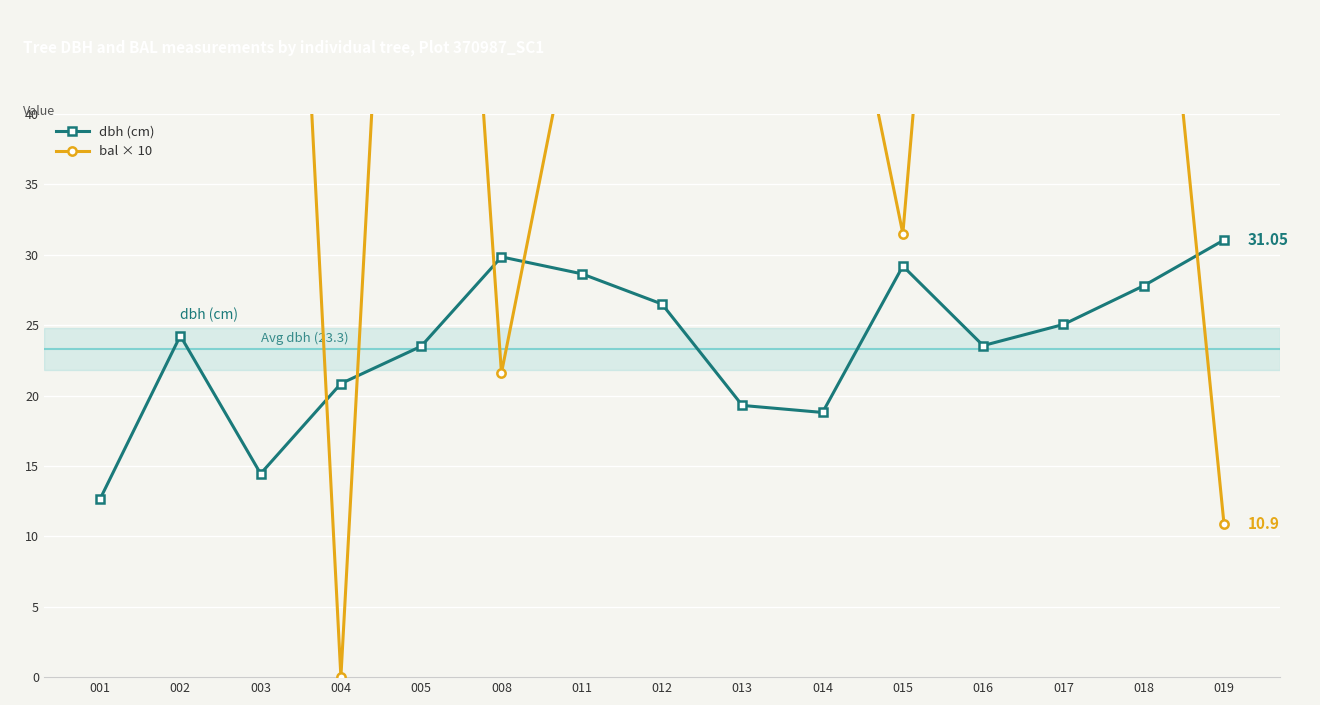

Which series has the largest range (max minus min)?

bal × 10